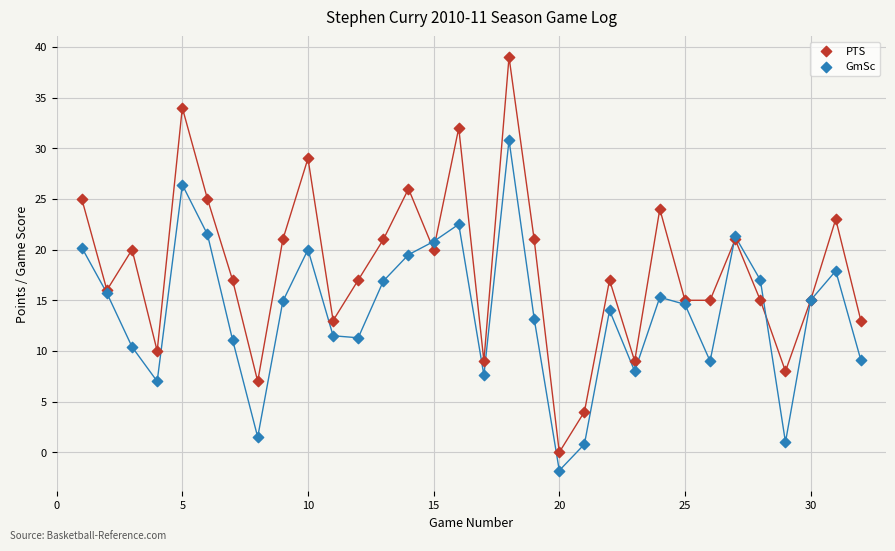

In the PTS series, what Y value is closest to 19?

20.0